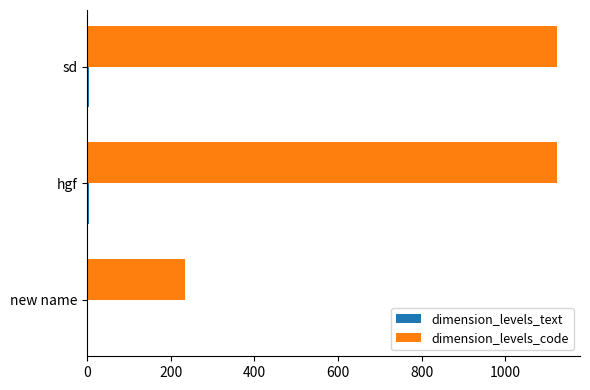

Which series has the largest total across all categories?

dimension_levels_code